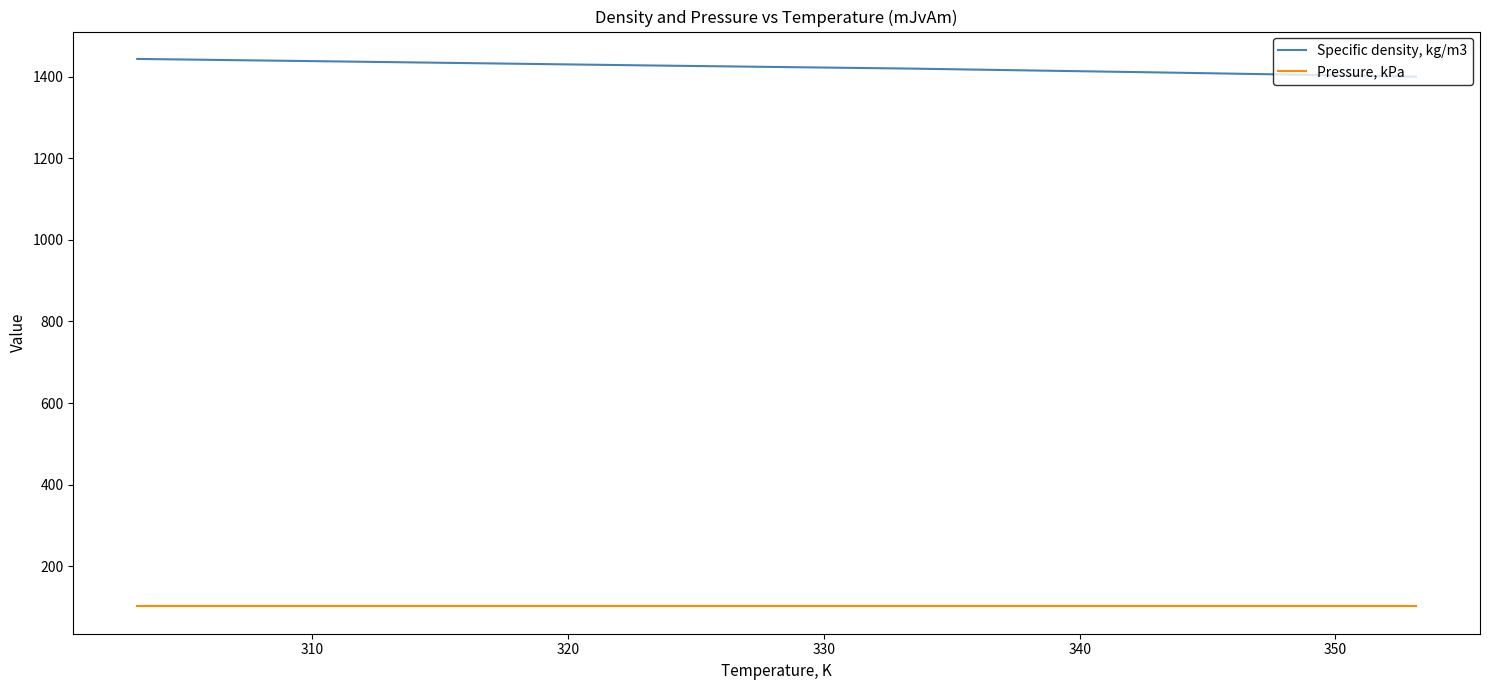

What is the average value of the Specific density, kg/m3 series?

1423.3